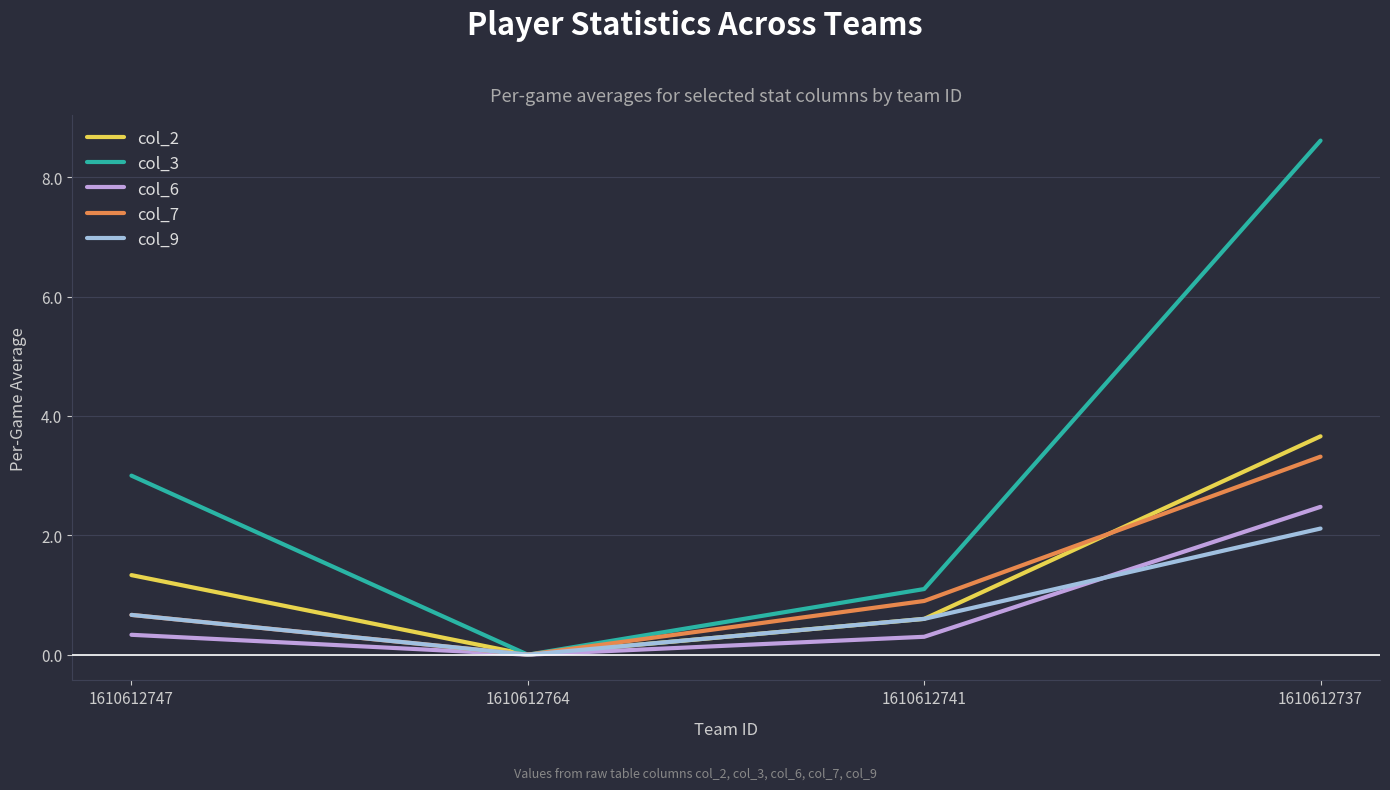

What is the highest value of the col_3 series?

8.6